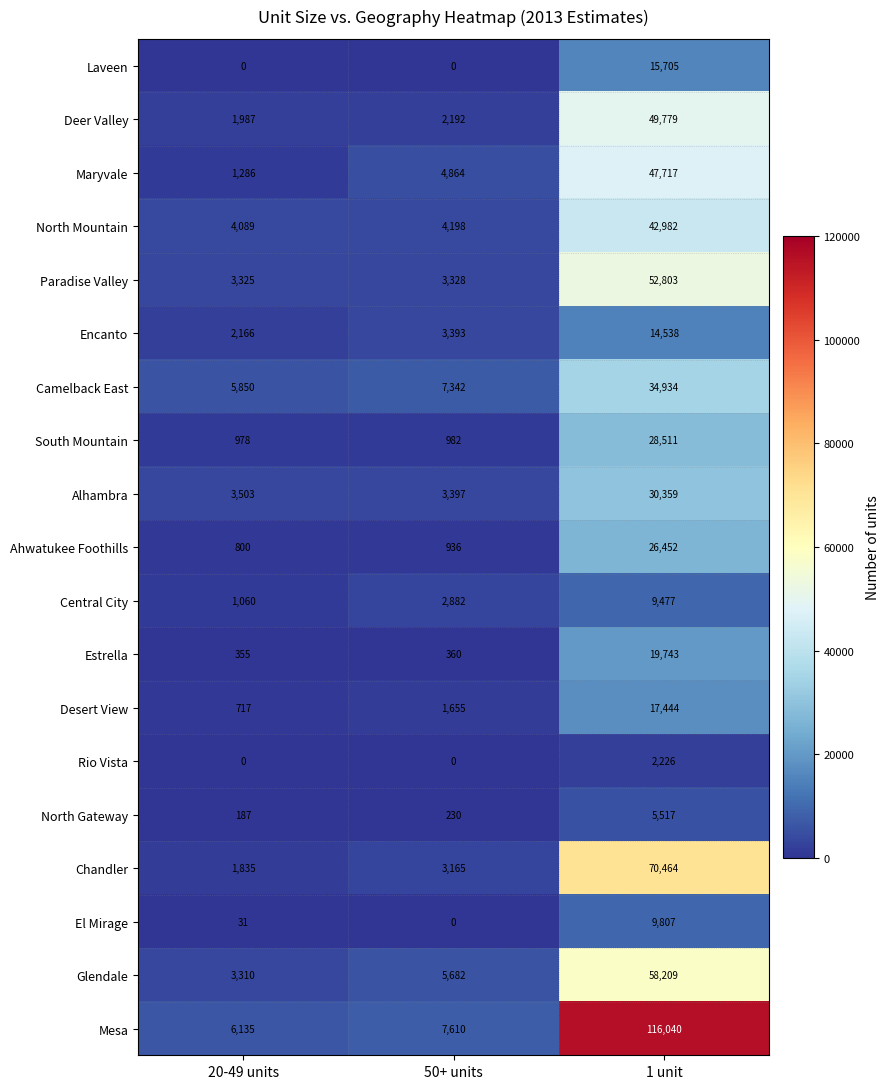

At which category is the sum across all series the highest?

1 unit